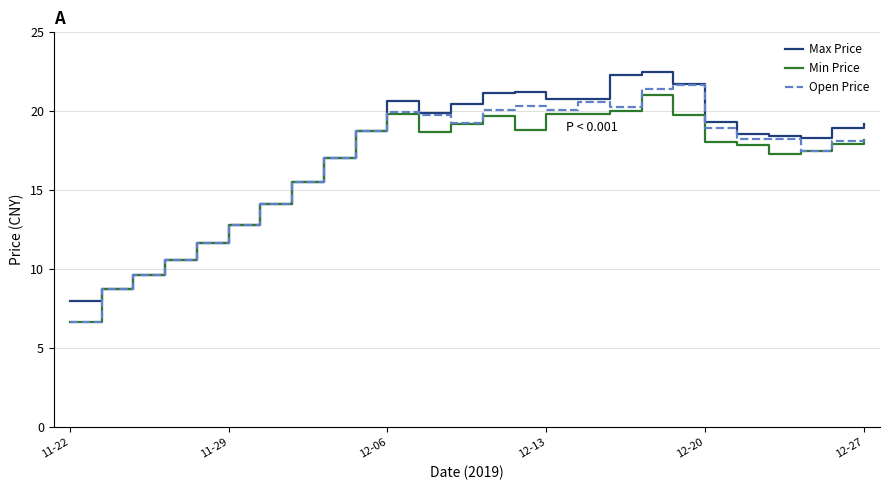

What is the maximum value for Open Price?

21.7